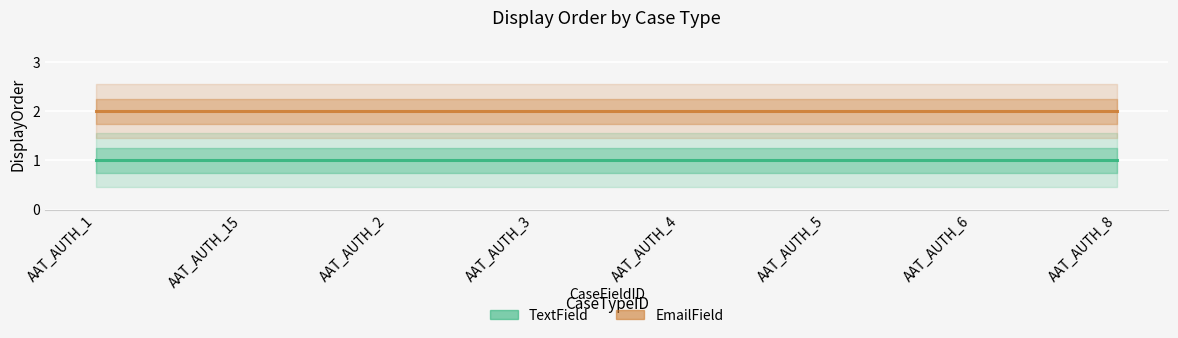

True or false: EmailField and TextField intersect in this chart.

False